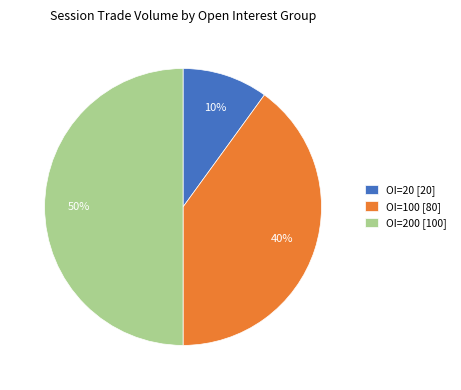

How many slices are in this pie chart?

3